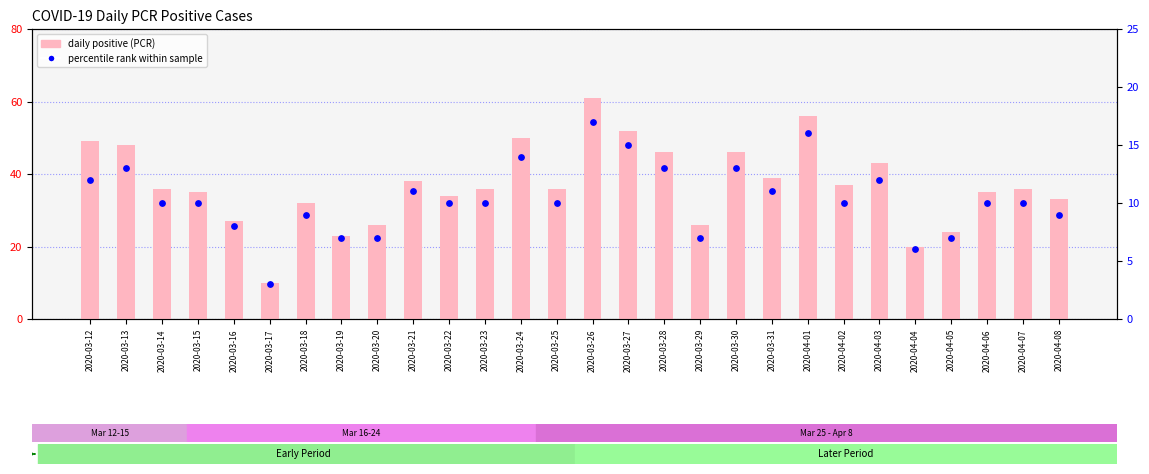

What are all the series names shown in the legend?

Daily Positive (PCR), Percentile rank within sample